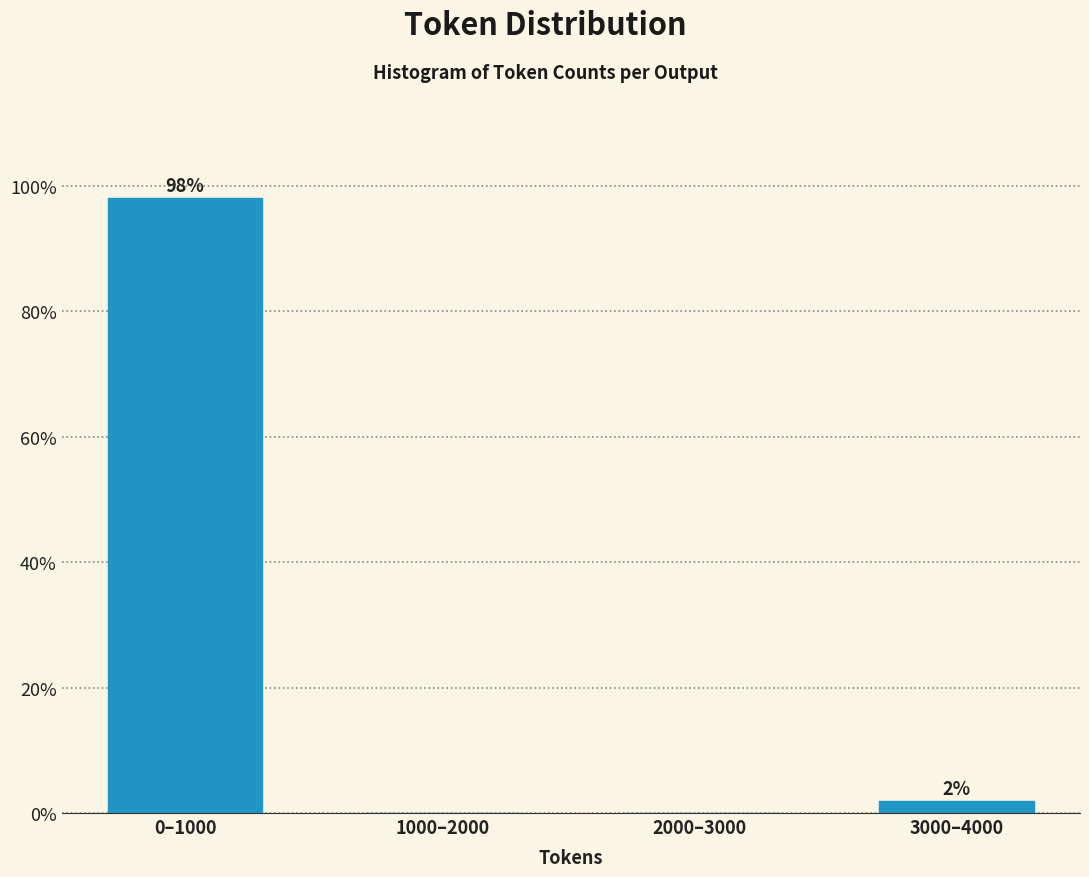

The chart shows a value of 0.0 at 1000–2000. True or false?

True